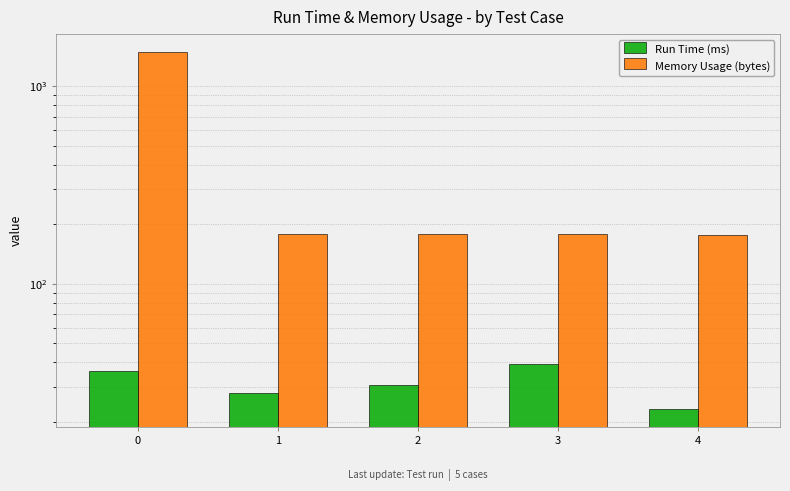

Rank the series by their average value, from lowest to highest.

Run Time (ms), Memory Usage (bytes)